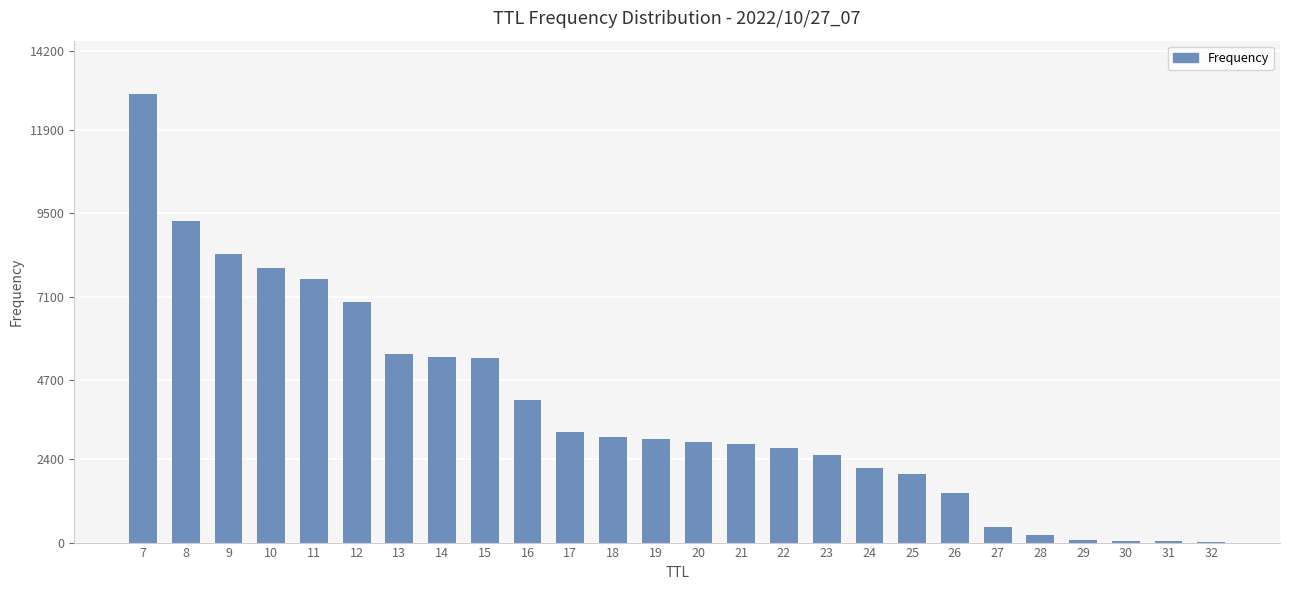

Between 31 and 21, which is larger?

21